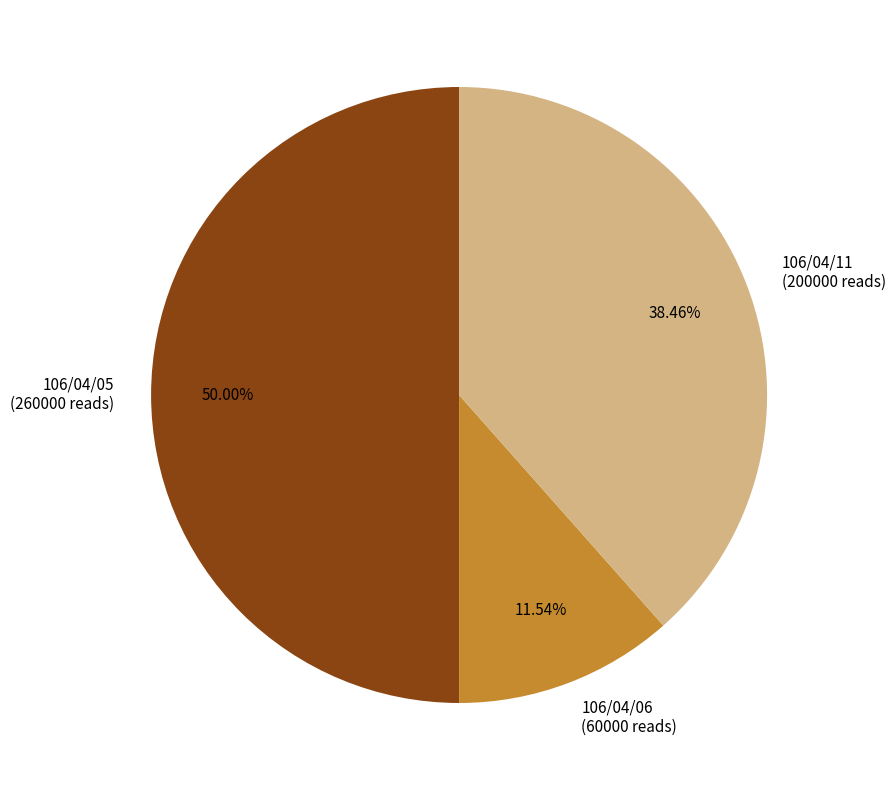

The 106/04/11 slice represents 38% of the pie. True or false?

True